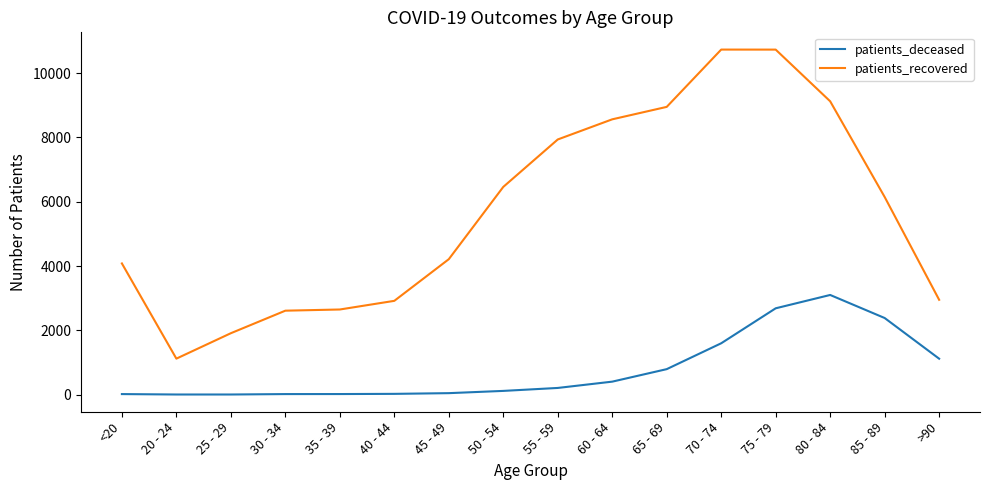

True or false: patients_recovered and patients_deceased cross at least once.

False